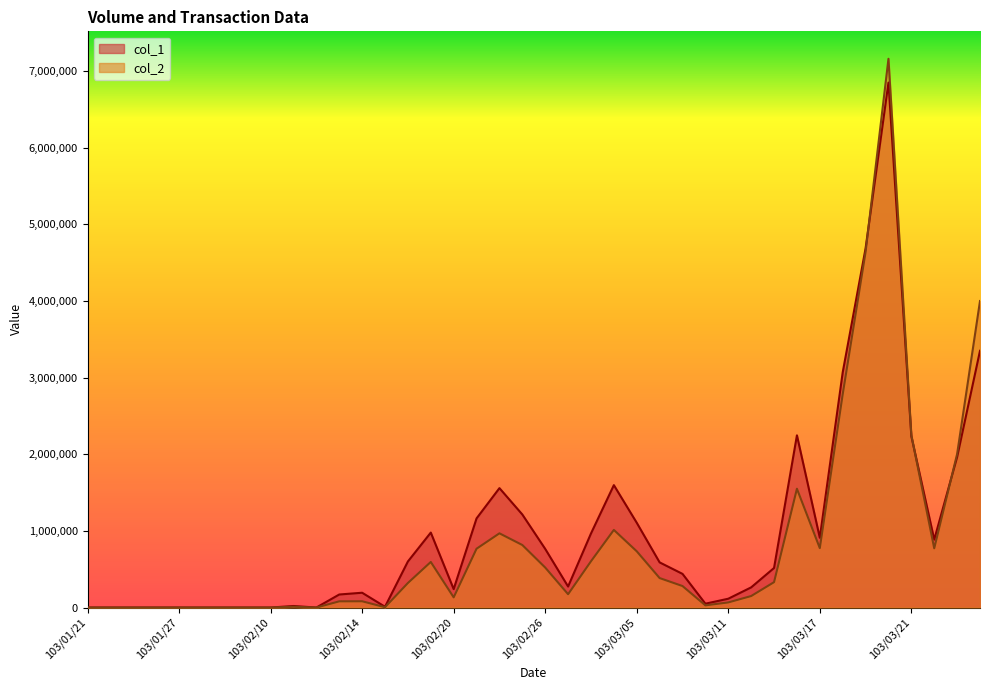

Reading left to right, list all the values displayed in this chart.

col_1: 0	0	0	0	0	0	0	0	0	20000	0	170000	193000	10000	601000	978000	240000	1163000	1558000	1214000	765000	274000	966000	1597000	1106000	589000	439000	50000	115000	263000	516000	2247000	910000	3068000	4686000	6850000	2235000	886000	1963000	3350000
col_2: 0	0	0	0	0	0	0	0	0	9900	0	80900	81680	4300	320160	594780	132800	767370	968290	815810	521860	173690	603360	1012590	733740	384470	280430	28400	66650	149860	331220	1550020	775300	2782840	4641130	7160480	2249470	772730	2003230	3999430